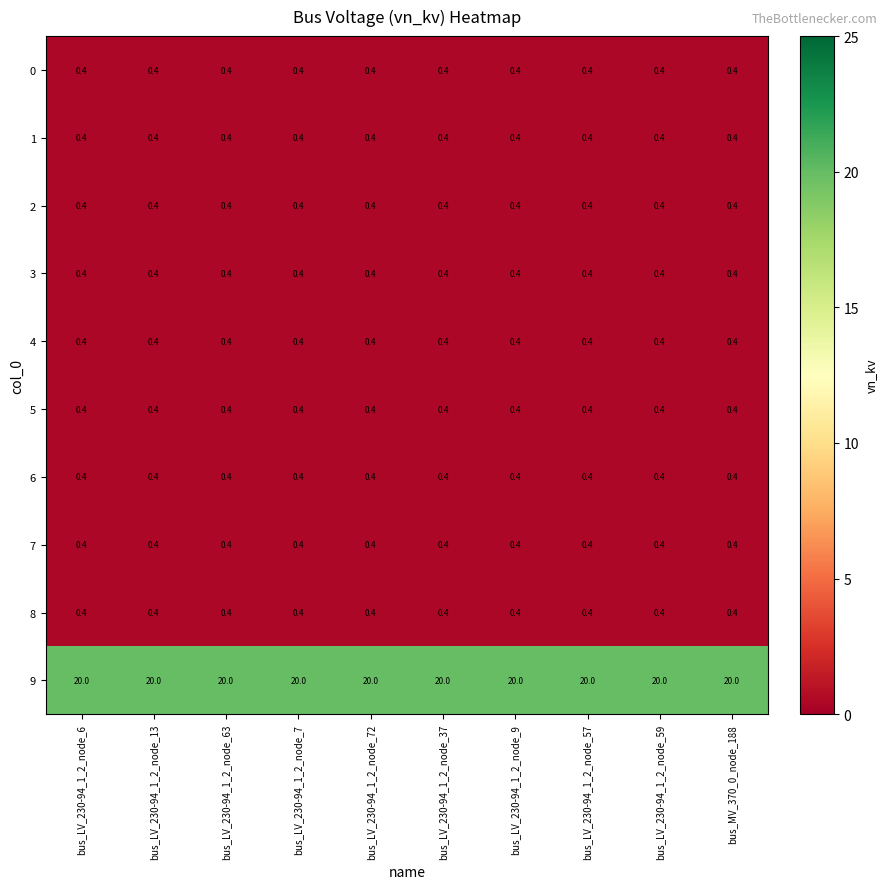

The value of 2 at bus_LV_230-94_1_2_node_13 is 0.4. True or false?

True